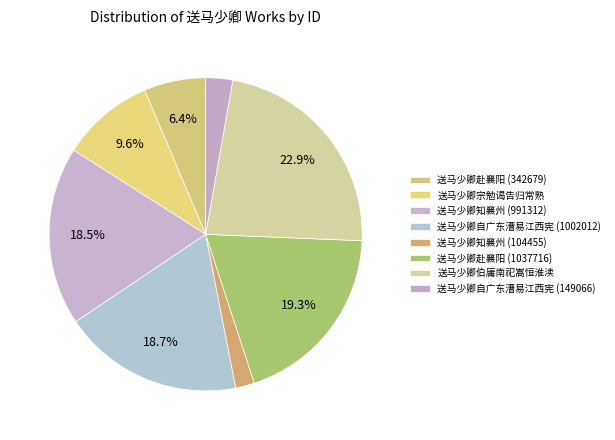

To the nearest percent, what percentage of the pie is 送马少卿自广东漕易江西宪 (149066)?

3%